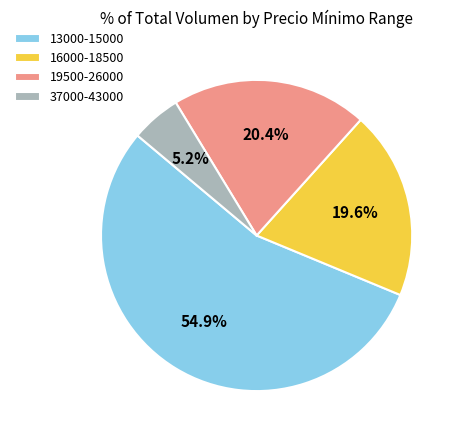

Do 19500-26000 and 13000-15000 together represent more than half of the pie?

Yes